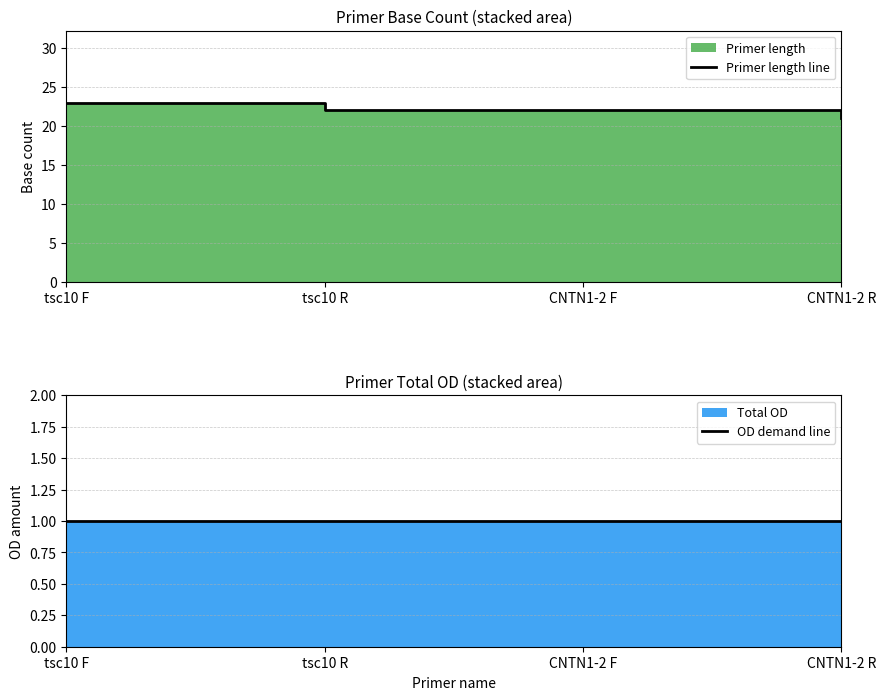

List the series in order of their overall mean, highest first.

Primer length line, OD demand line